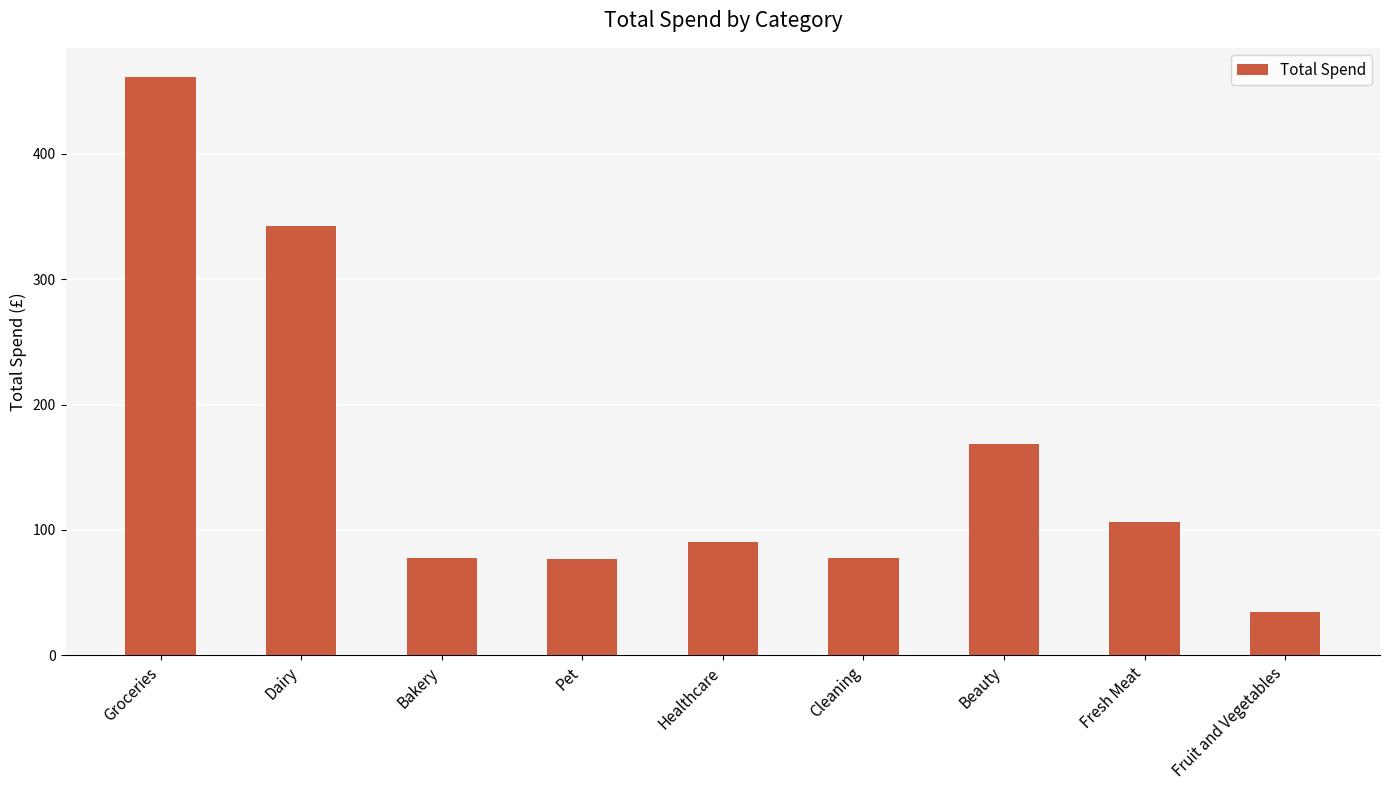

The chart shows a value of 20.8 at Cleaning. True or false?

False